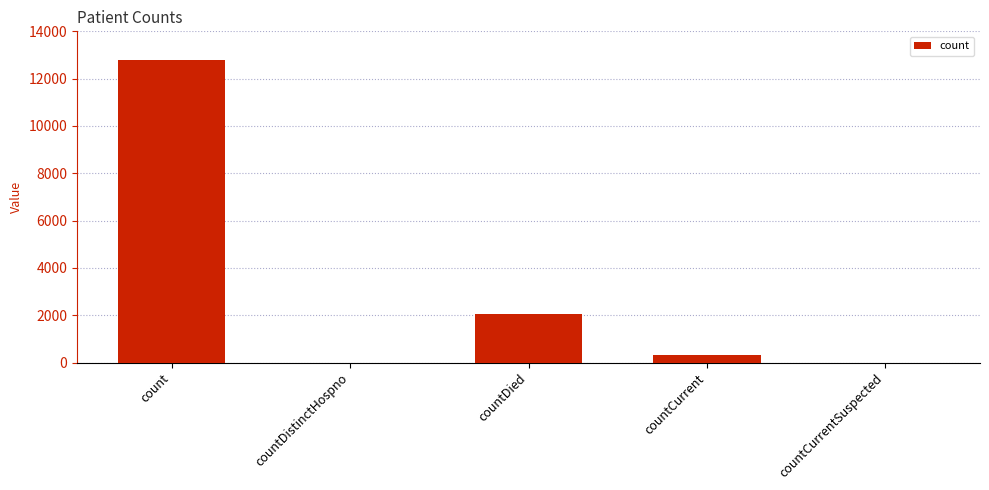

The chart shows a value of 328 at countCurrent. True or false?

True